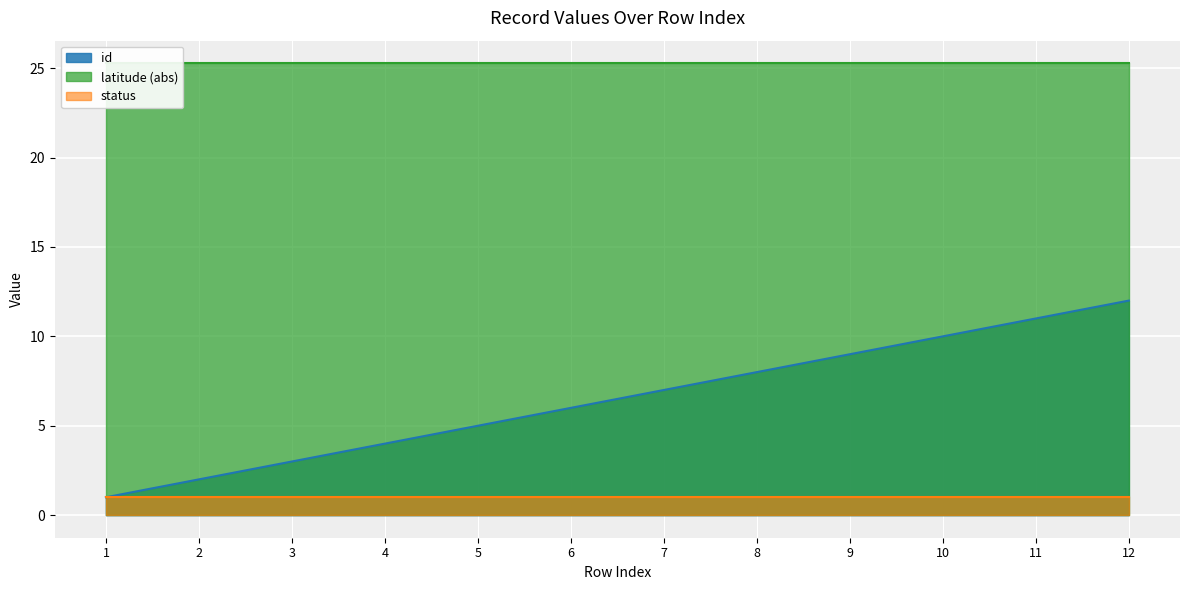

List the labels in order of status value, smallest first.

1, 2, 3, 4, 5, 6, 7, 8, 9, 10, 11, 12